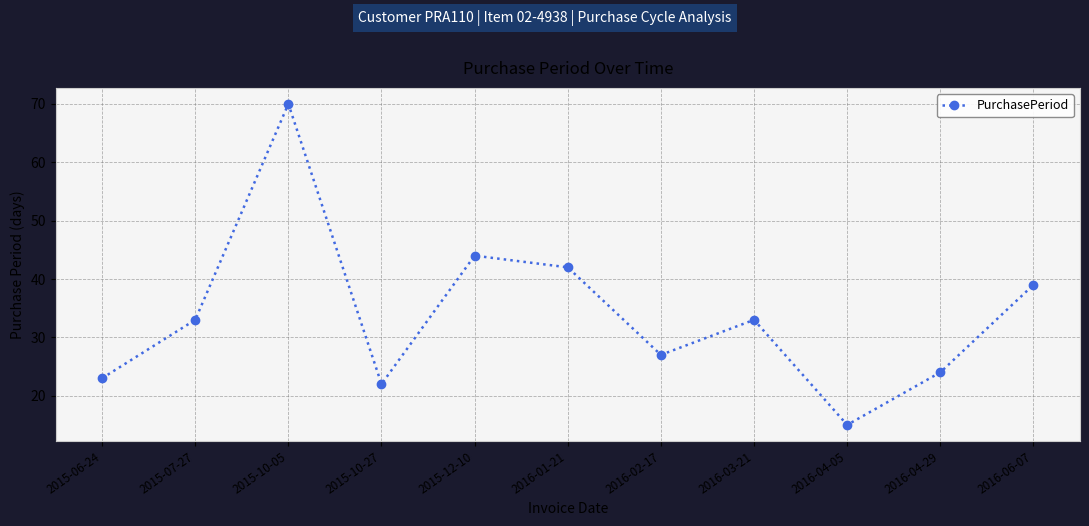

What is the value of the 2nd point from the left?

33